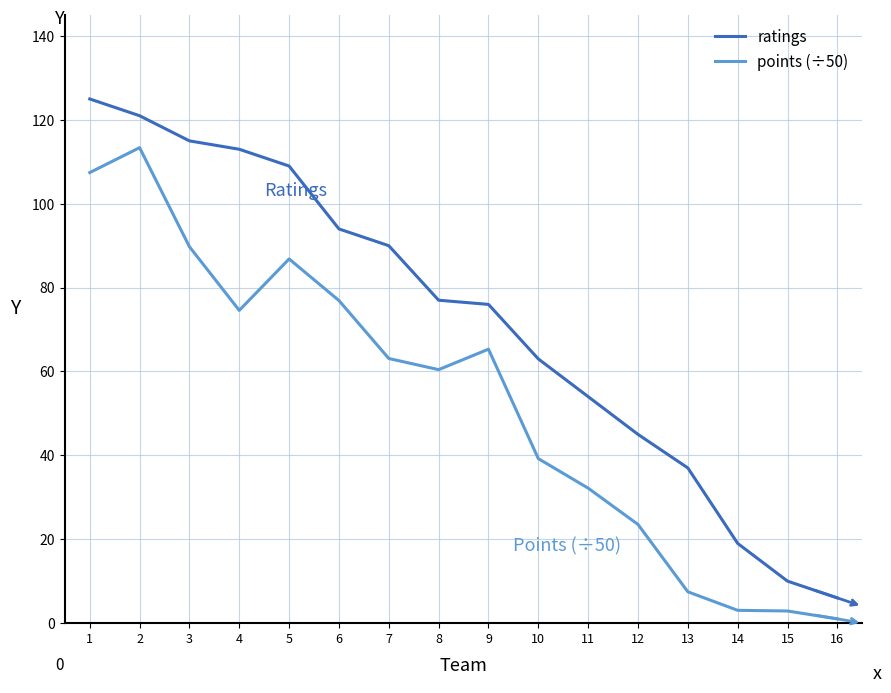

What are all the series names shown in the legend?

ratings, points (÷50)